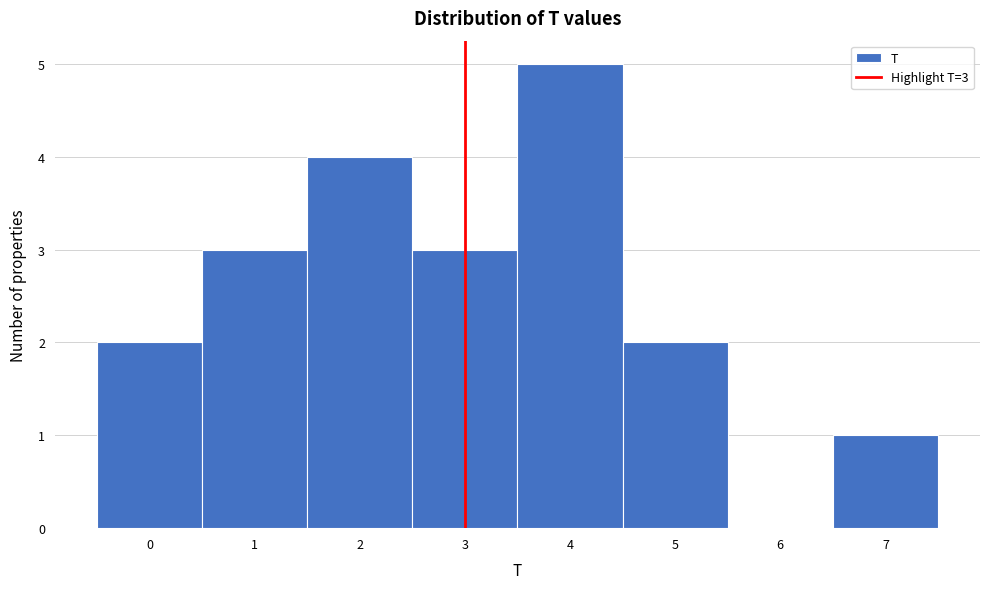

Over which range of the x-axis is the bar tallest?

3.5 to 4.5